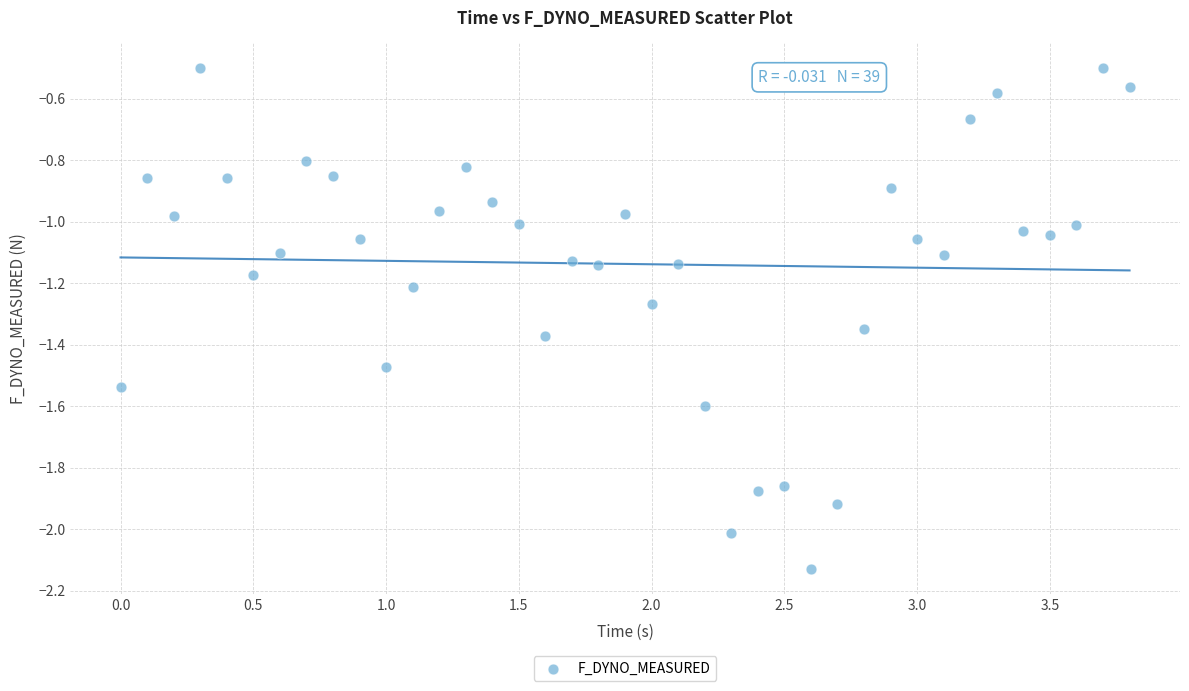

What is the range of X values (max minus min)?

3.8